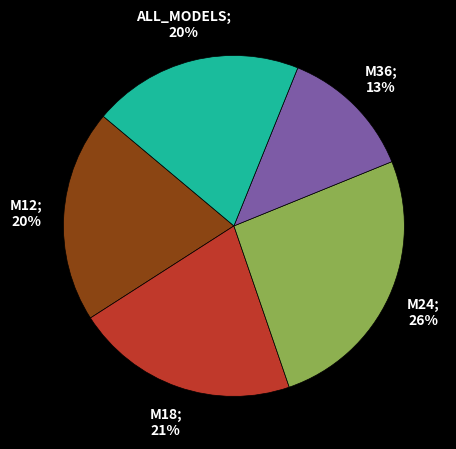

Is there a majority slice in this chart?

No